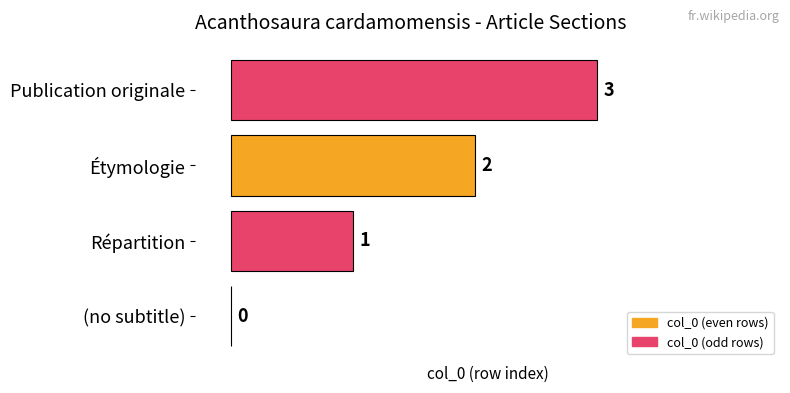

What is the sum of all values?

6